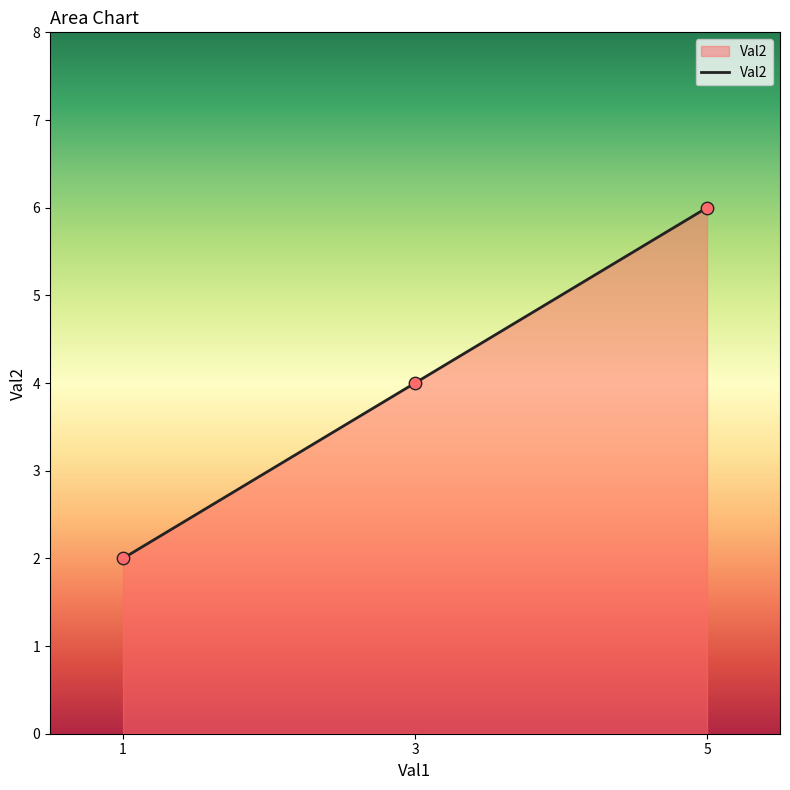

What is the change in value from 1 to 5?

+4